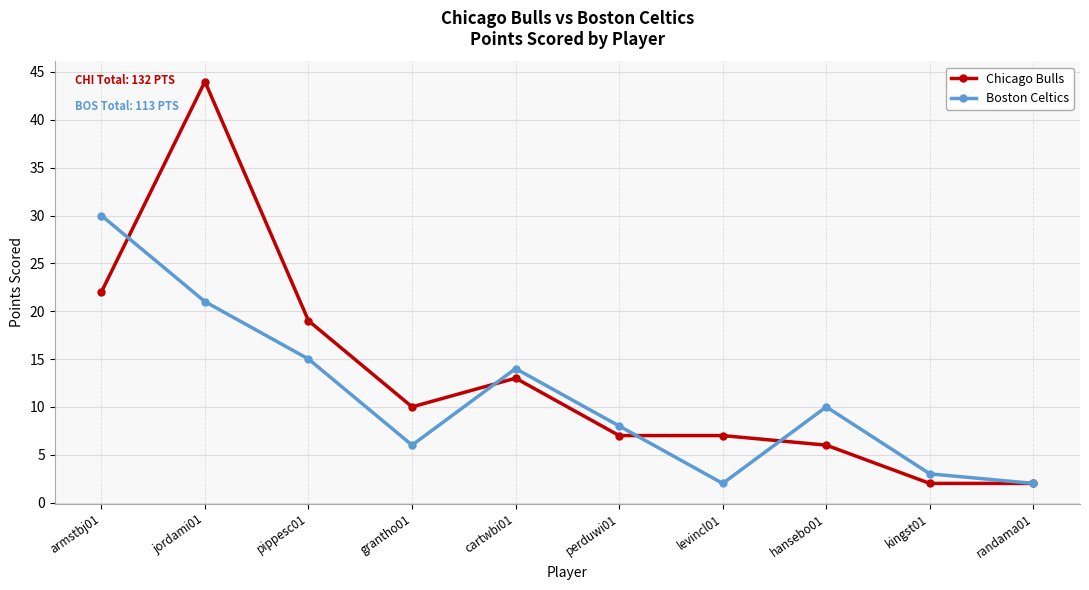

What position from the right is levincl01?

4